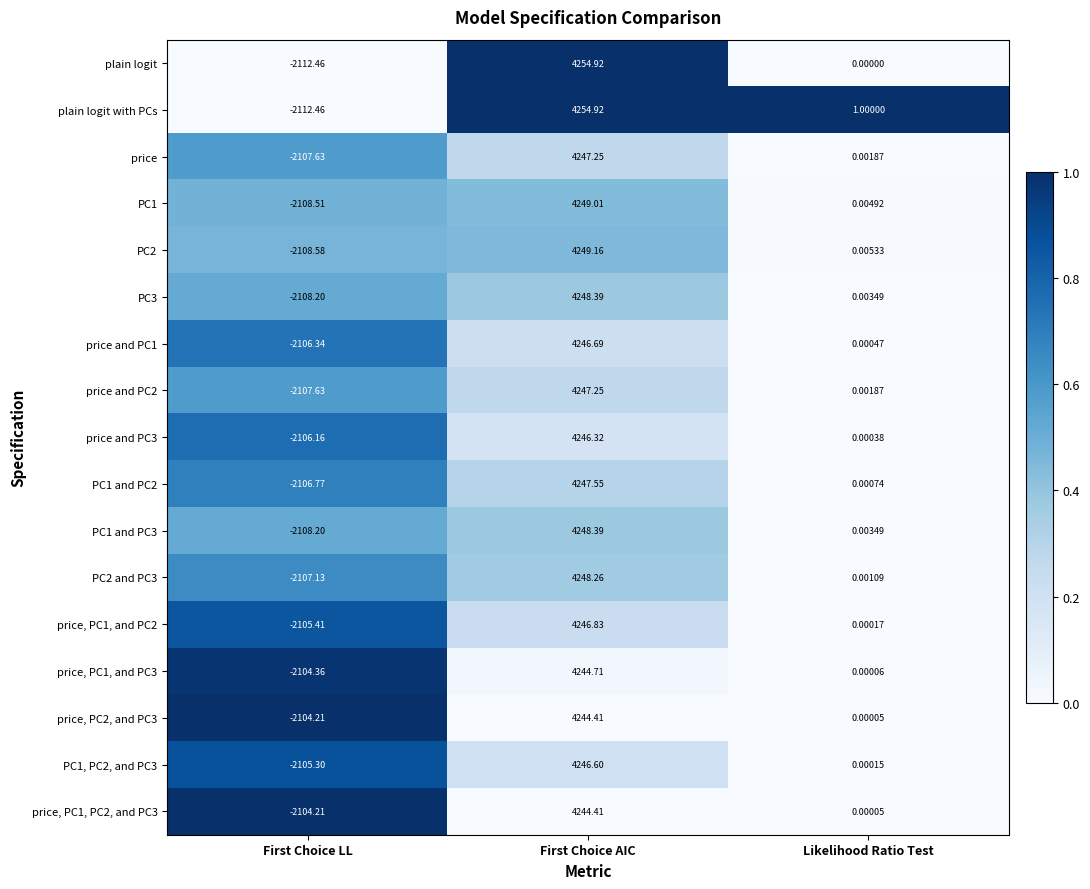

Which series has the largest total across all categories?

plain logit with PCs